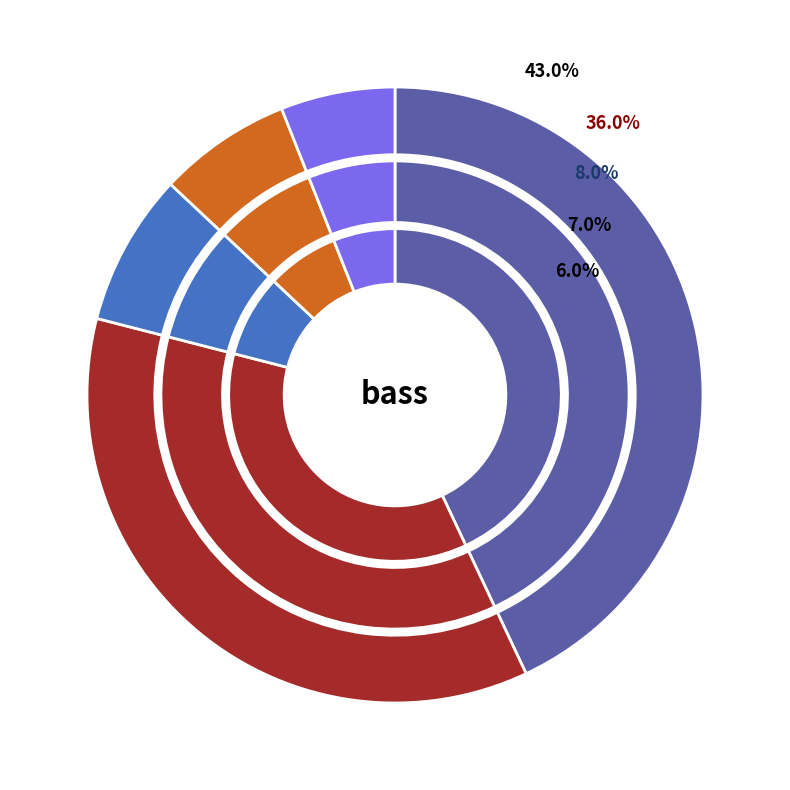

Combined, what portion of the pie is bass and keyboard?

49.0%